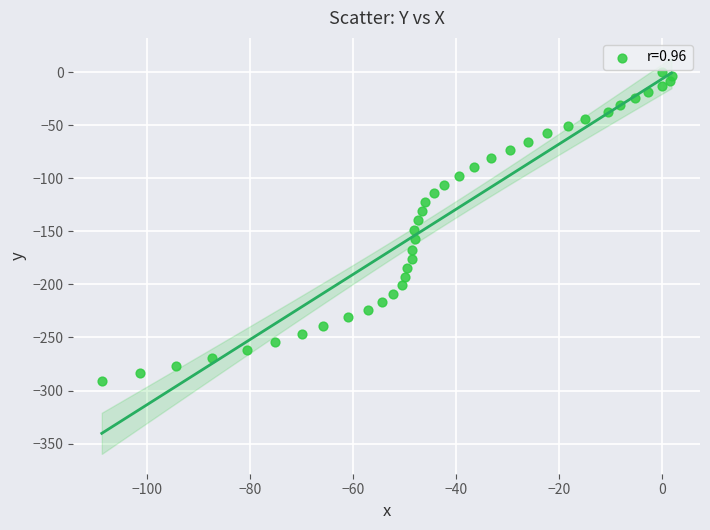

What is the range of X values (max minus min)?

110.7